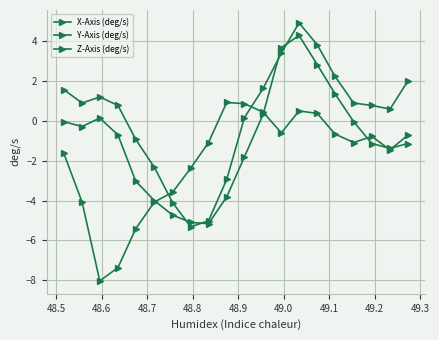

How many positive values does the Y-Axis (deg/s) series have?

5